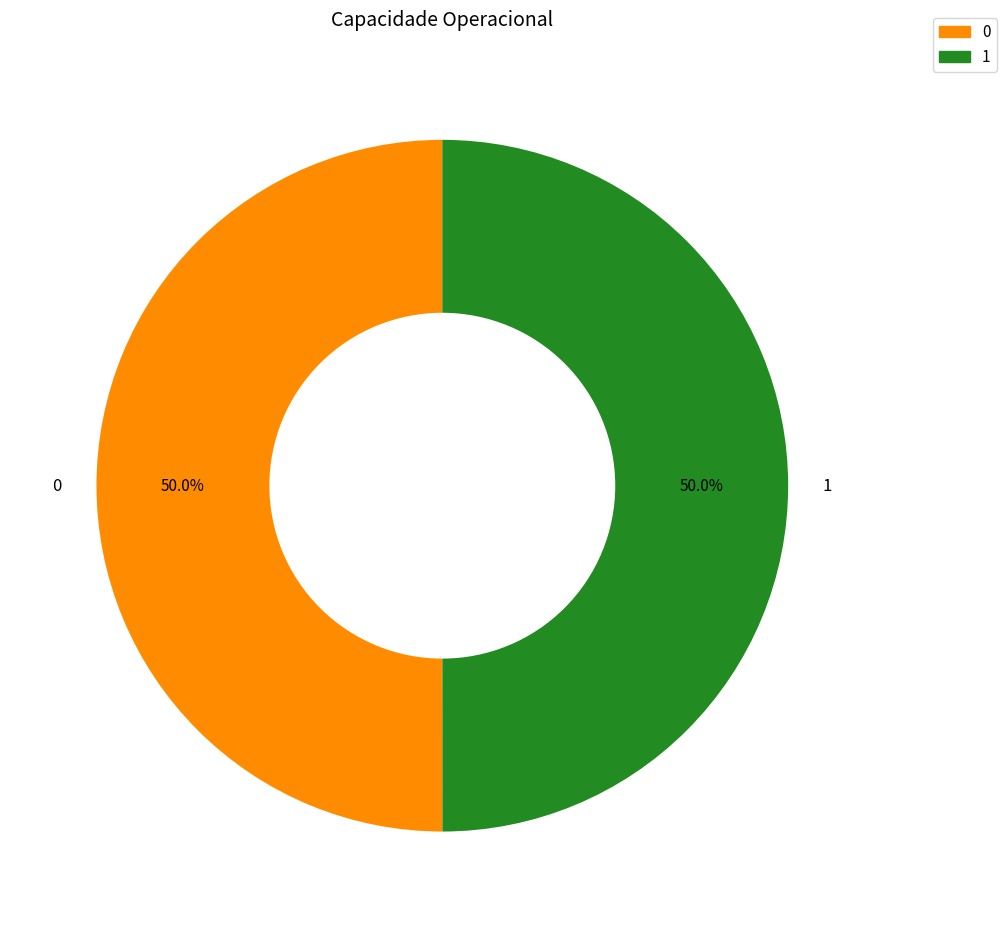

To the nearest percent, what percentage of the pie is 1?

50%